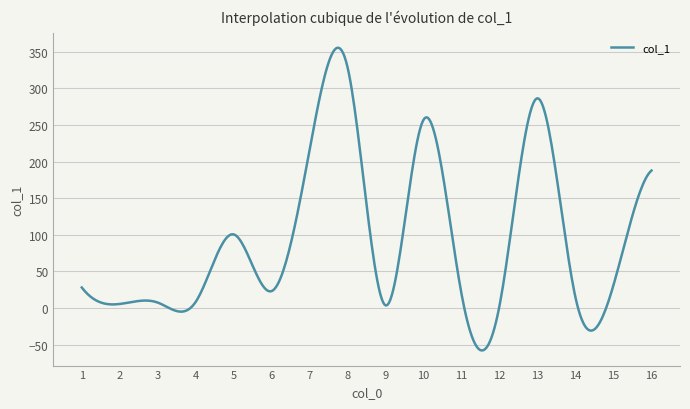

What is the difference between the maximum and second lowest values?

413.2